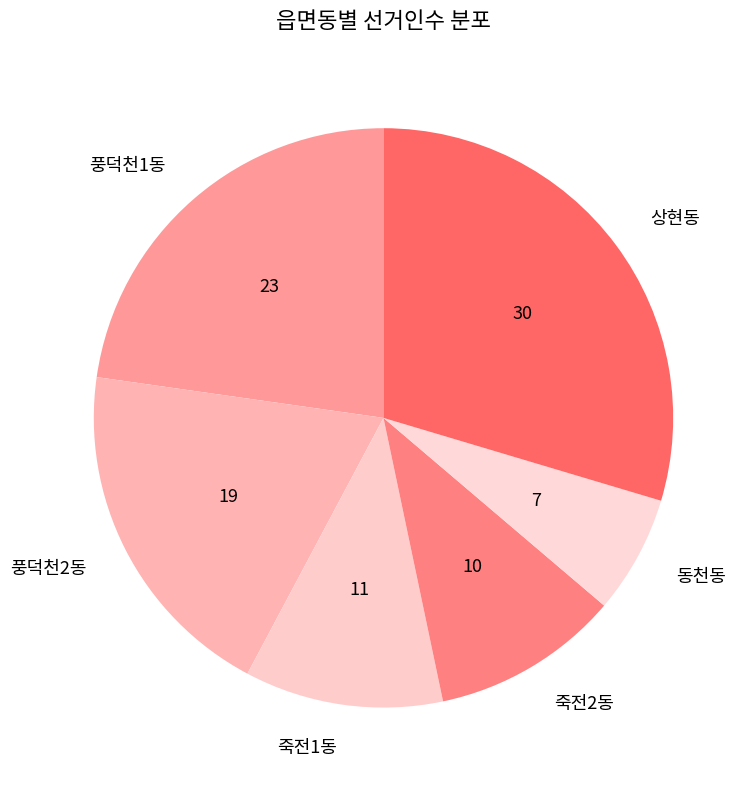

The 죽전1동 slice represents 19% of the pie. True or false?

False